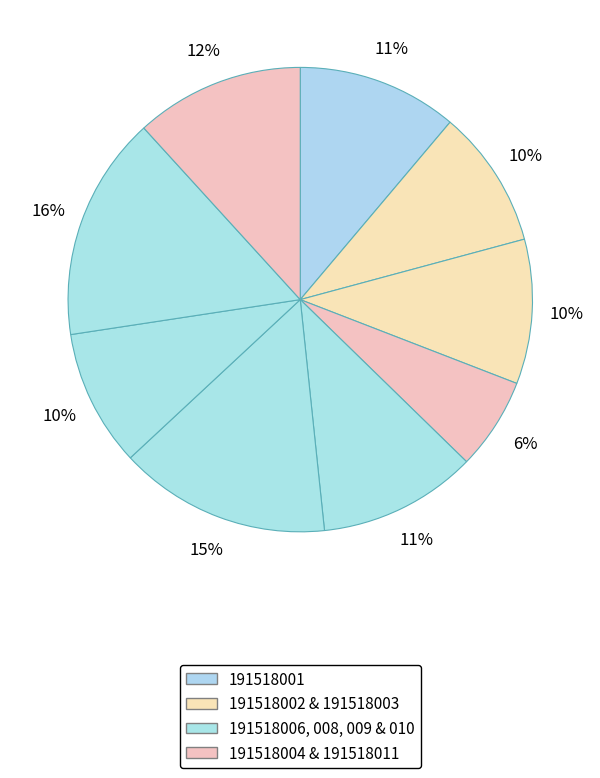

Rank the categories by value from highest to lowest.

191518010, 191518008, 191518011, 191518001, 191518006, 191518003, 191518002, 191518009, 191518004